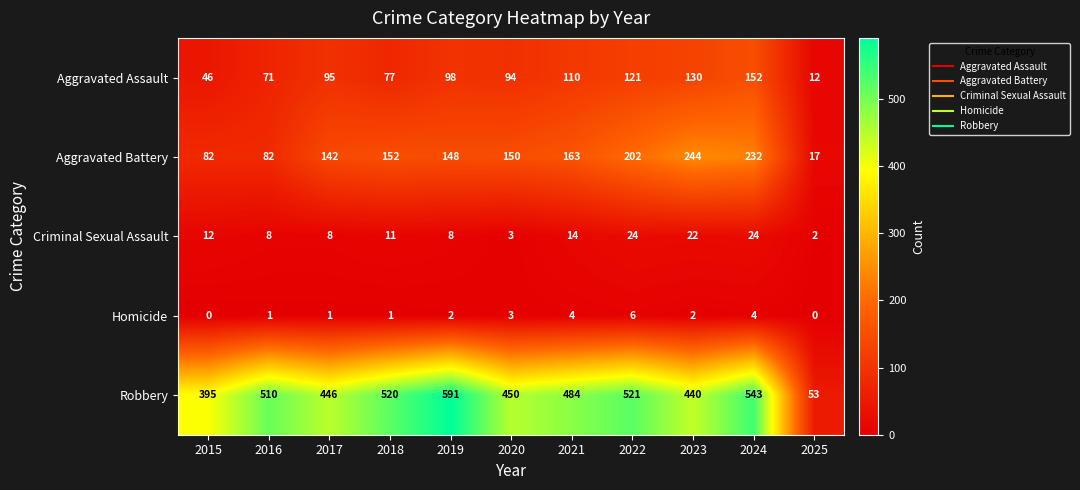

What is the maximum value shown in the chart?

591